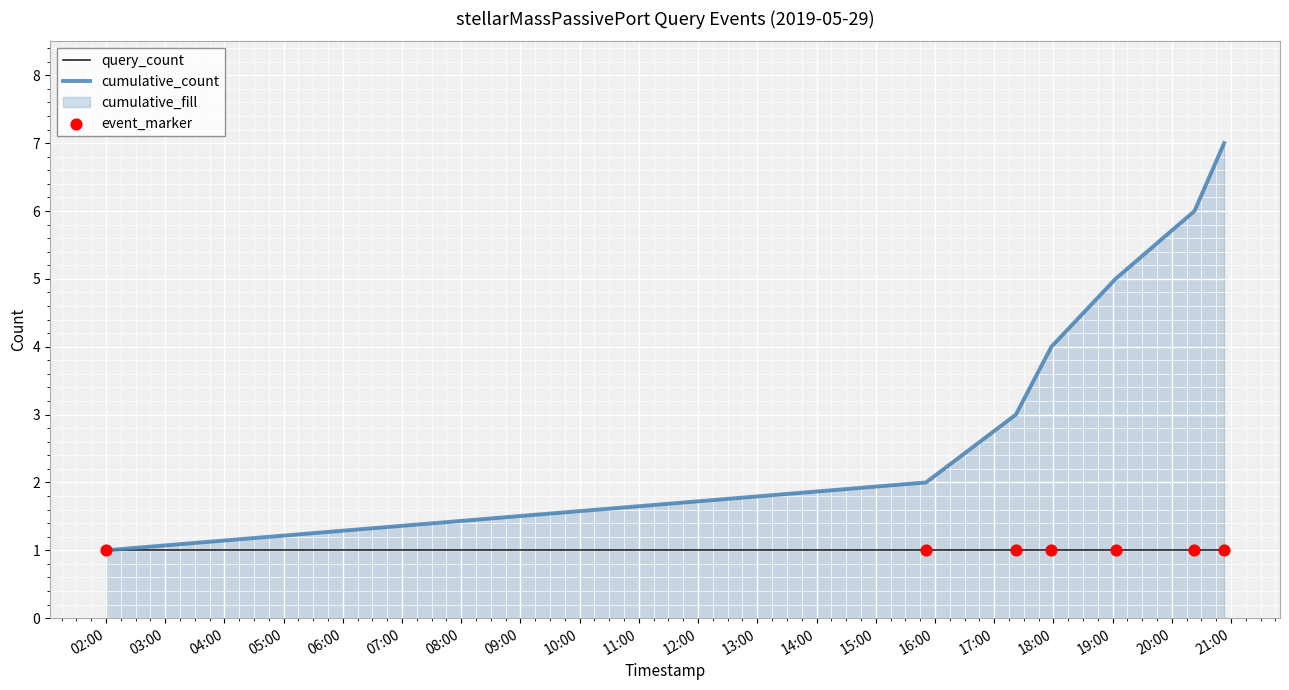

Which series has the largest total across all categories?

cumulative_count